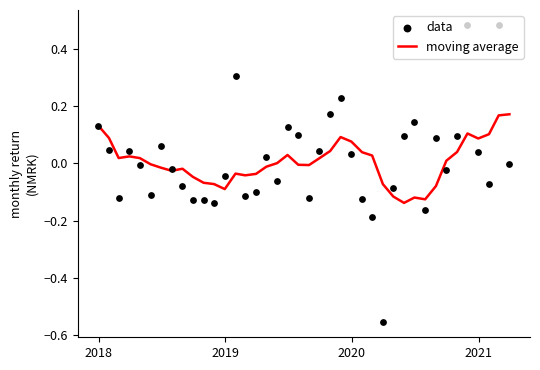

Which series contains the lowest Y value?

data